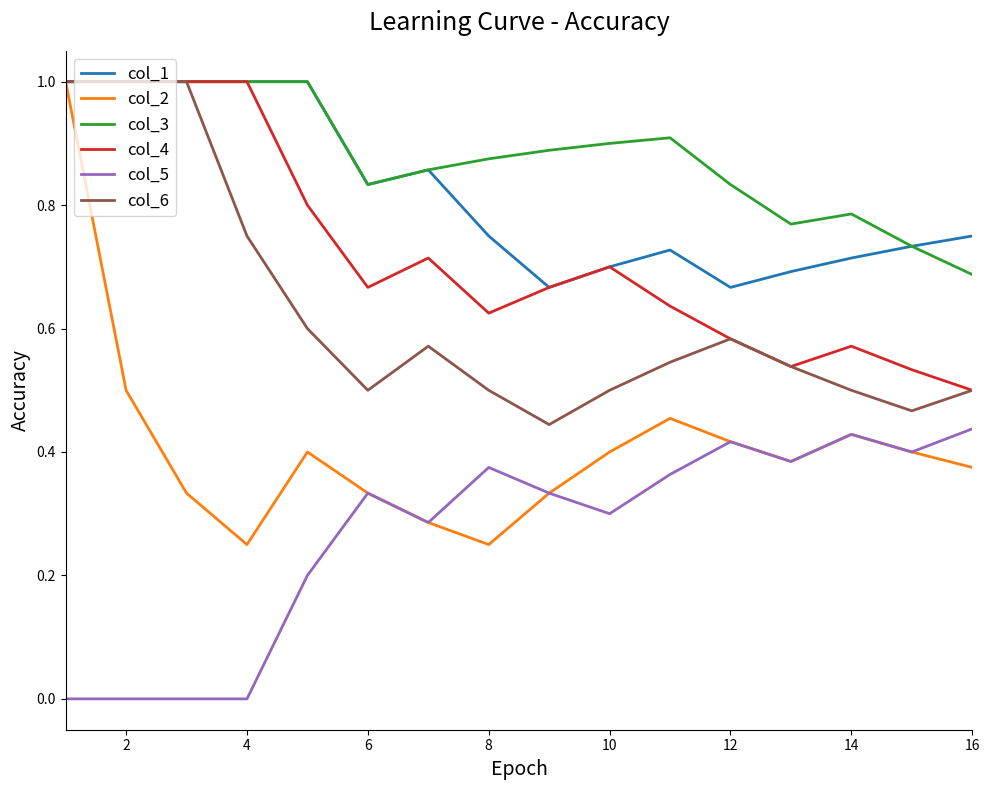

Which series has the widest spread of values?

col_2